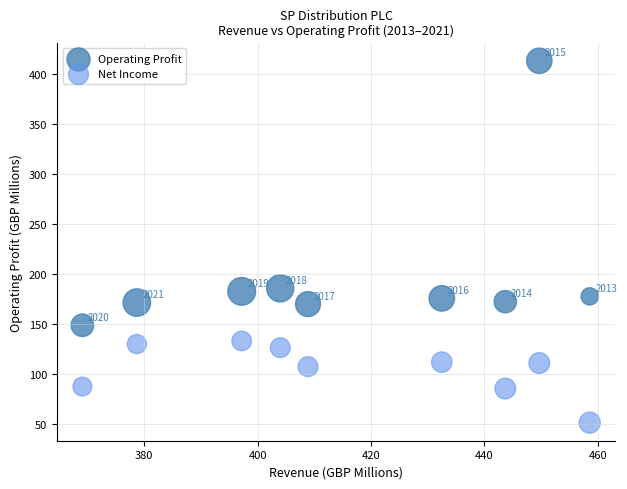

In the Operating Profit series, what Y value is closest to 281?

186.0